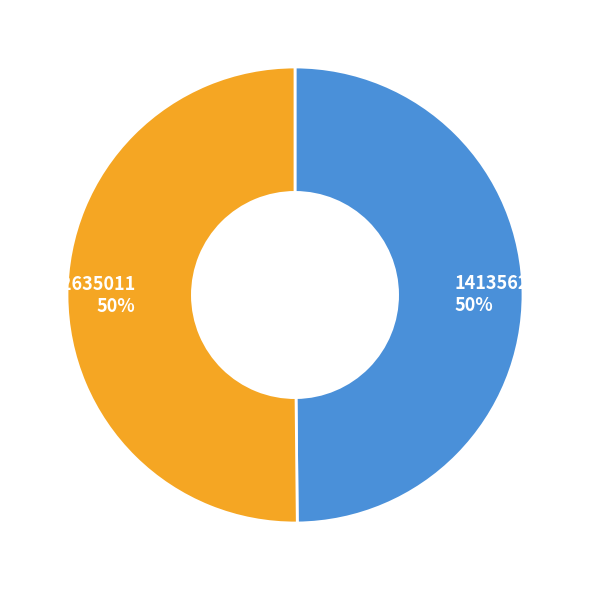

True or false: 1422635011 accounts for 61% of the total.

False